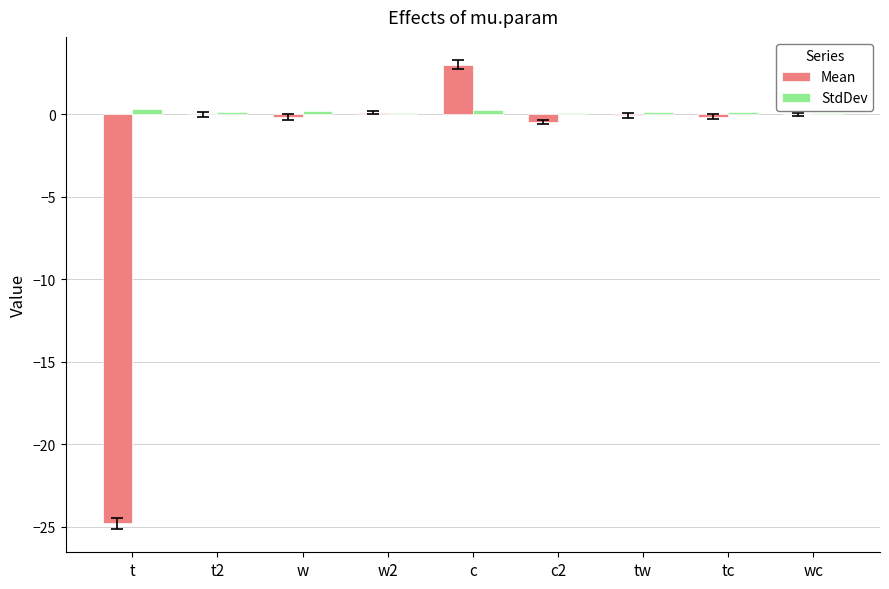

What is the highest value of the Mean series?

3.0